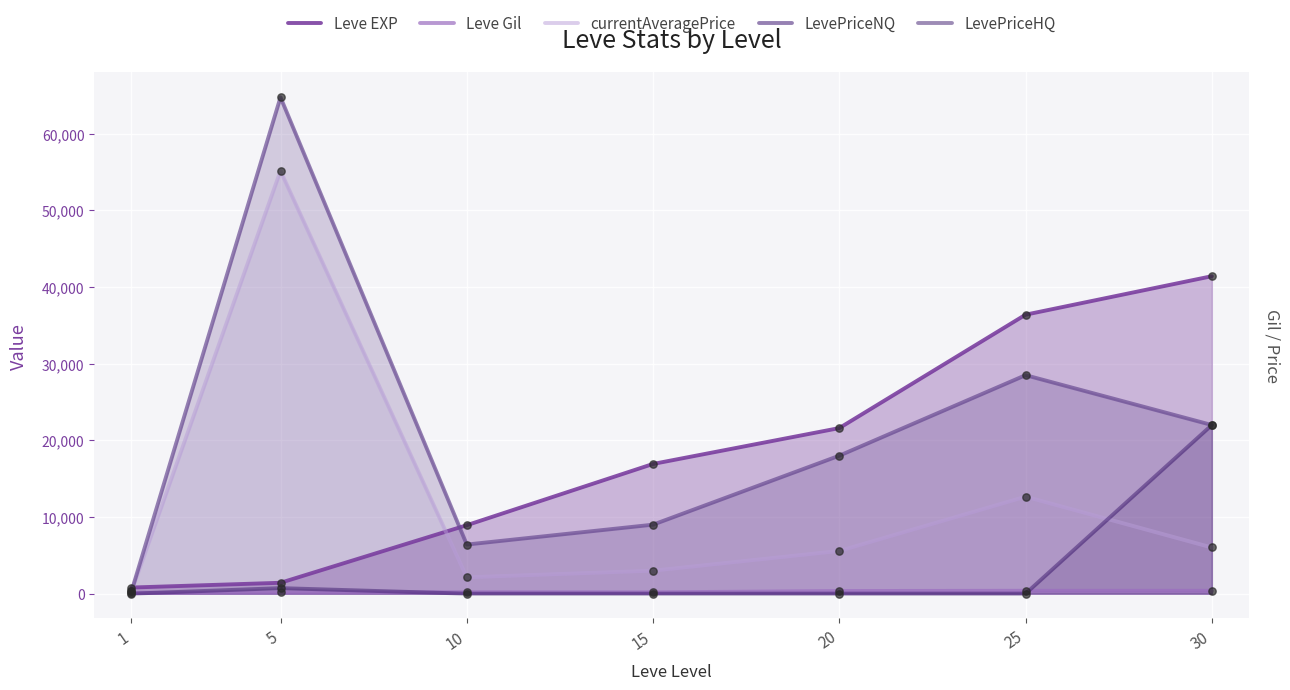

At how many categories does at least one series exceed 53821?

1